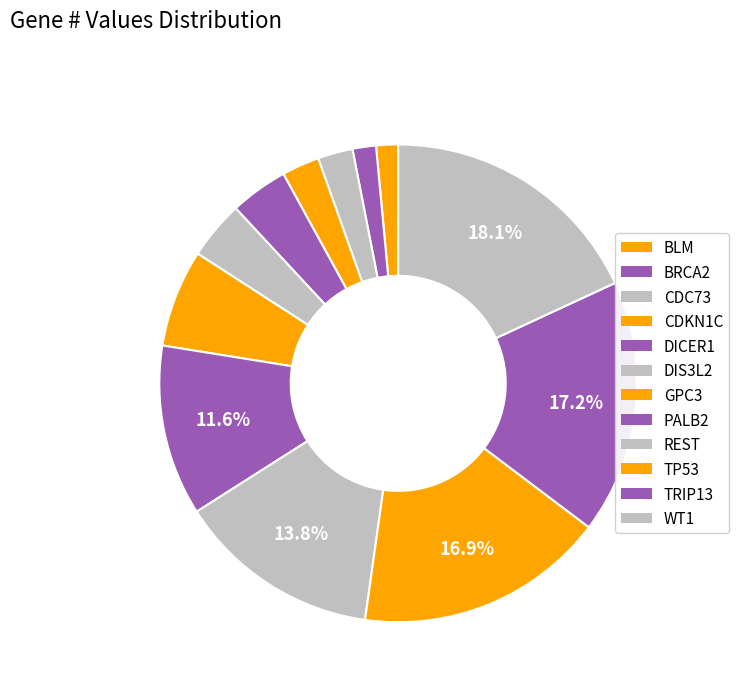

To the nearest percent, what is the combined percentage of BRCA2 and PALB2?

13%